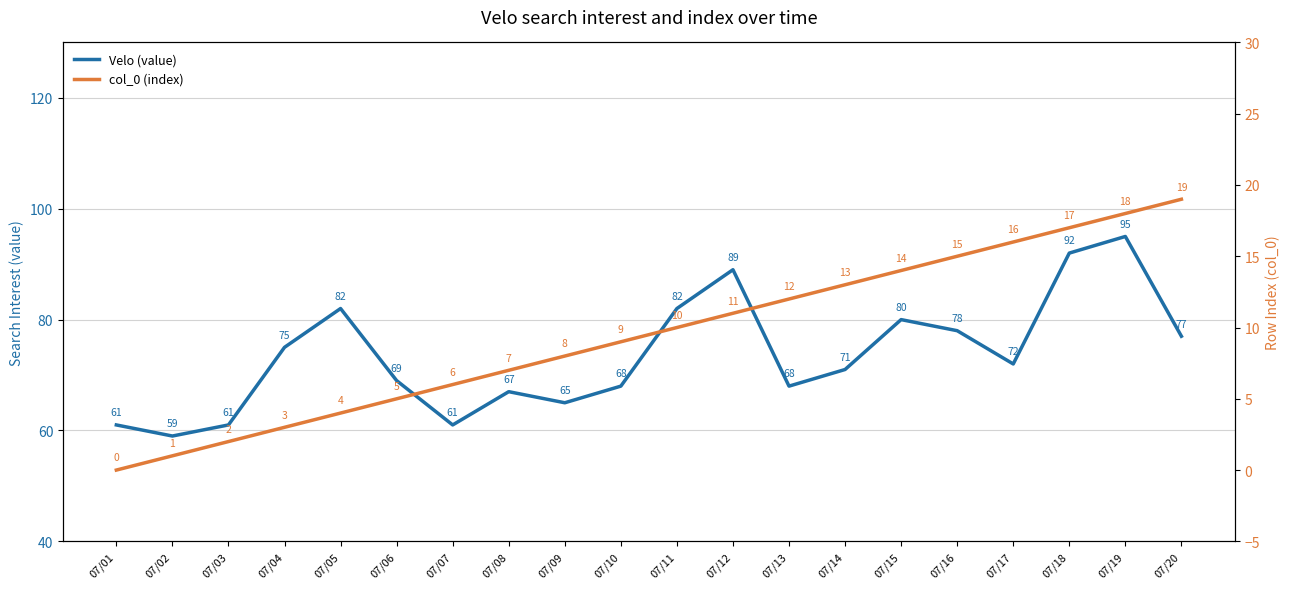

Reading left to right, extract all data points from this chart.

Velo (value): 07/01=61	07/02=59	07/03=61	07/04=75	07/05=82	07/06=69	07/07=61	07/08=67	07/09=65	07/10=68	07/11=82	07/12=89	07/13=68	07/14=71	07/15=80	07/16=78	07/17=72	07/18=92	07/19=95	07/20=77
col_0 (index): 07/01=0	07/02=1	07/03=2	07/04=3	07/05=4	07/06=5	07/07=6	07/08=7	07/09=8	07/10=9	07/11=10	07/12=11	07/13=12	07/14=13	07/15=14	07/16=15	07/17=16	07/18=17	07/19=18	07/20=19